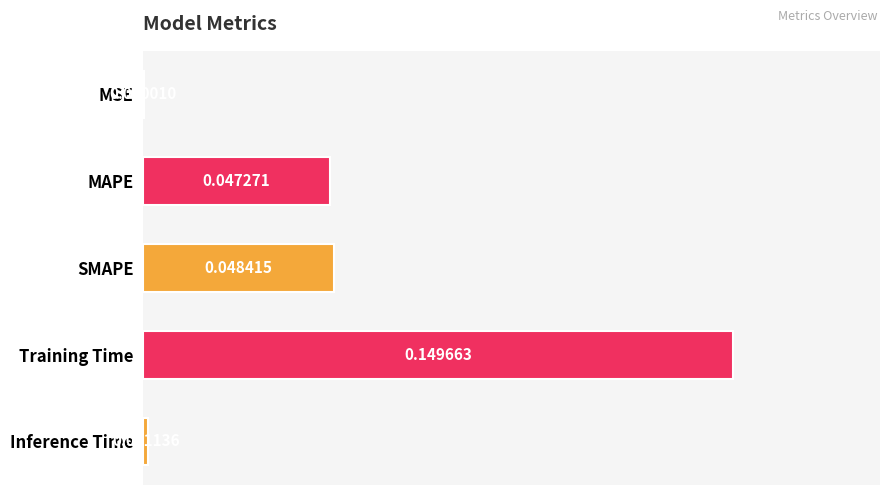

At which label is the value closest to 0?

MSE